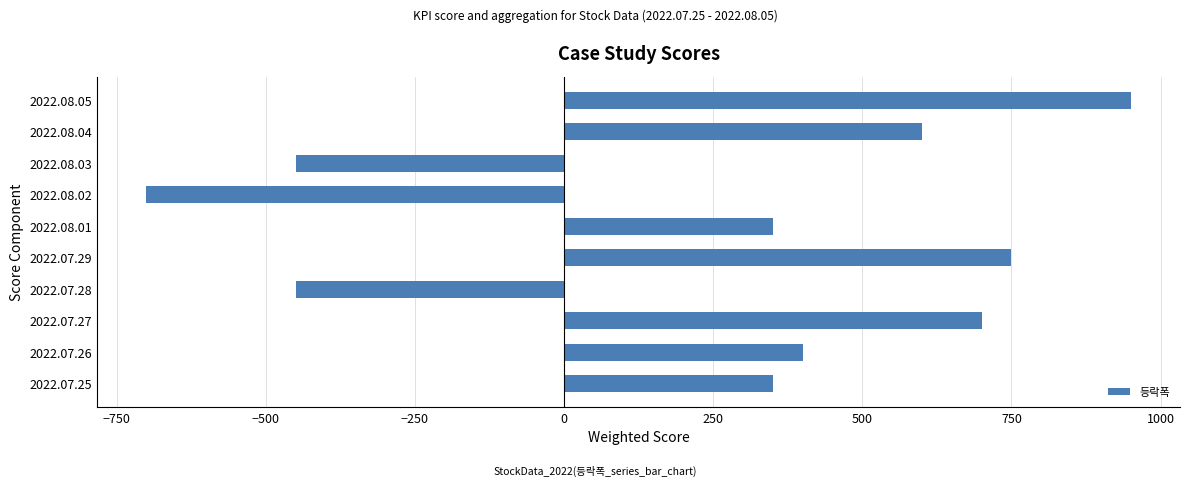

What is the difference between the maximum and second lowest values?

1400